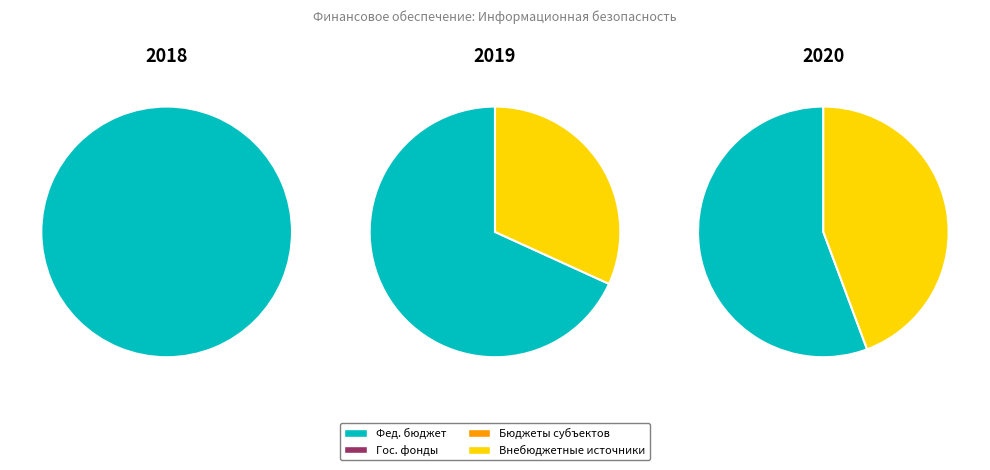

Rank the categories by 2020 value from highest to lowest.

бюджетные ассигнования федерального бюджета, внебюджетные источники, бюджетные ассигнования государственных фондов, бюджетные ассигнования бюджетов субъектов